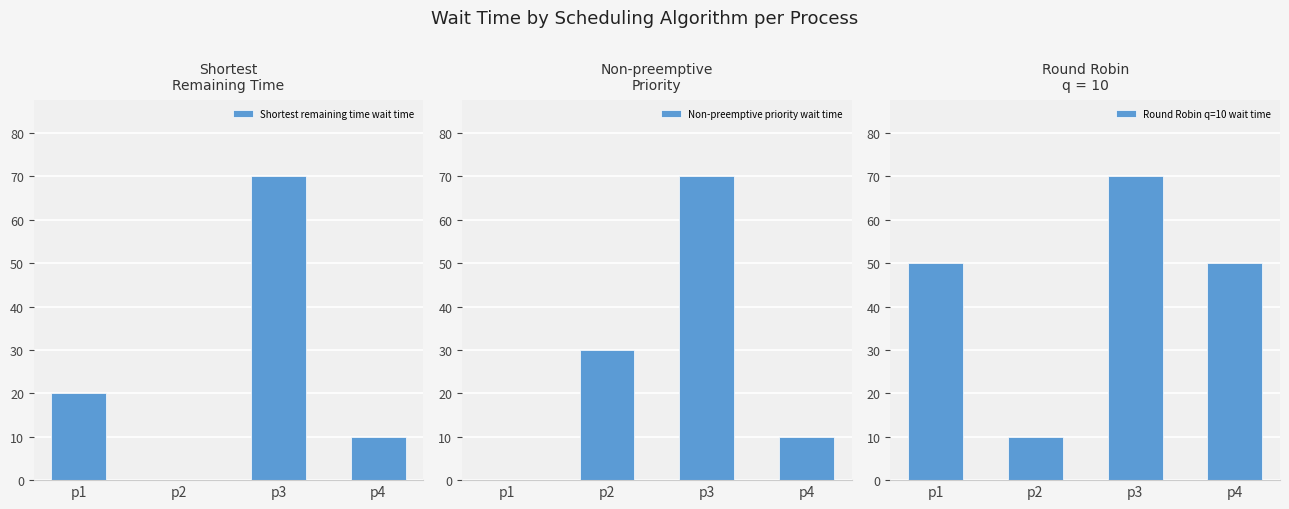

At how many categories does at least one series exceed 39?

3